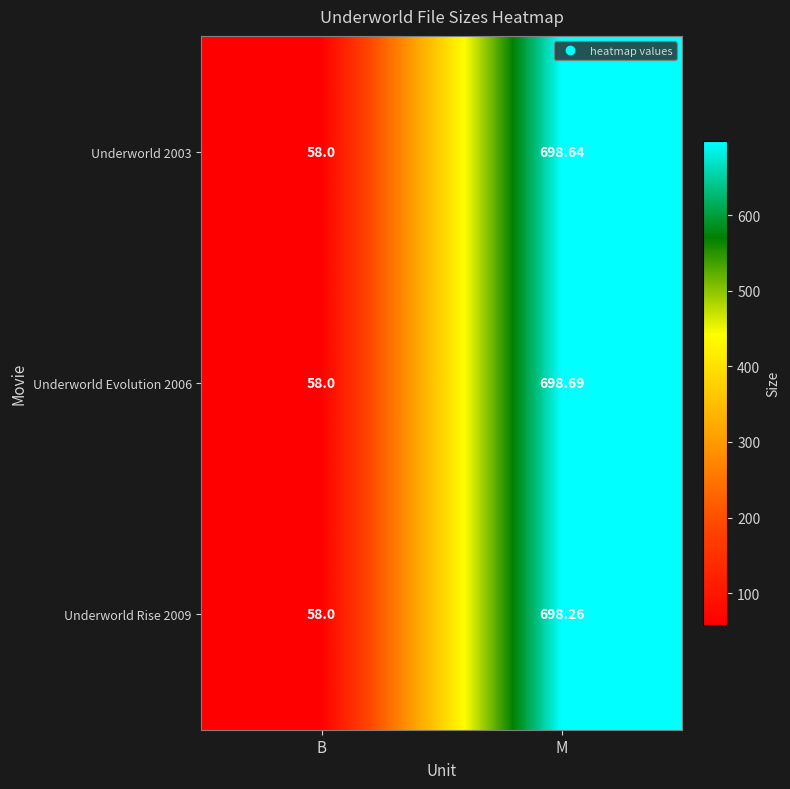

Which series changed the most between B and M?

Underworld Evolution 2006